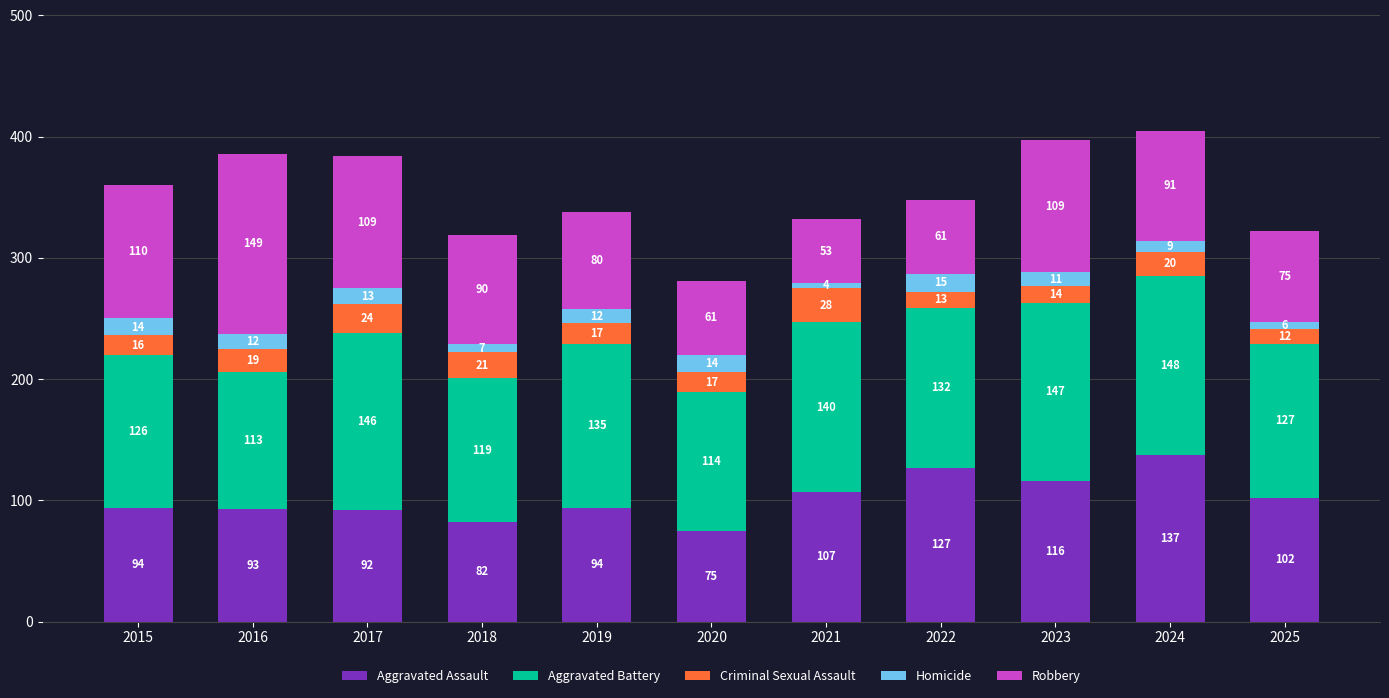

What is the total value across all series at 2016?

386